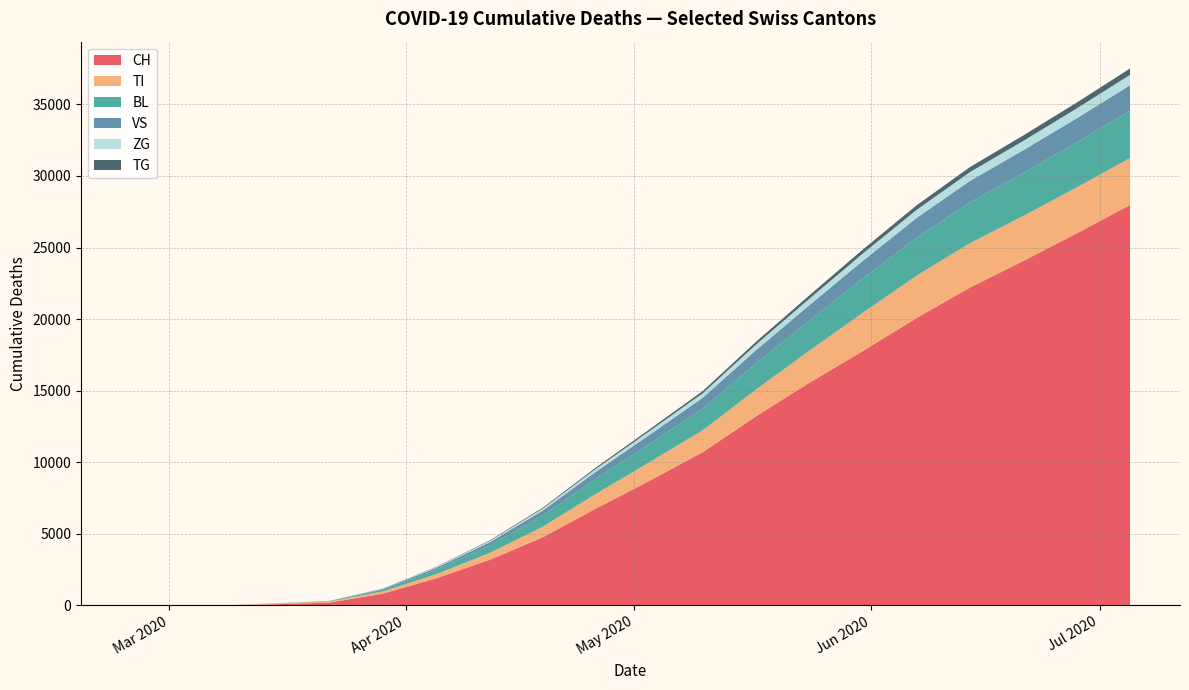

Reading right to left, list all the values displayed in this chart.

CH: 2020-07-05=27978	2020-06-28=25985	2020-06-21=24060	2020-06-14=22202	2020-06-07=20076	2020-05-31=17778	2020-05-24=15565	2020-05-17=13226	2020-05-10=10711	2020-05-03=8702	2020-04-26=6773	2020-04-19=4756	2020-04-12=3173	2020-04-05=1887	2020-03-29=813	2020-03-22=192	2020-03-15=76	2020-03-08=0	2020-03-01=0	2020-02-25=0
TI: 2020-07-05=3280	2020-06-28=3210	2020-06-21=3150	2020-06-14=3100	2020-06-07=2955	2020-05-31=2680	2020-05-24=2250	2020-05-17=1874	2020-05-10=1533	2020-05-03=1303	2020-04-26=1029	2020-04-19=741	2020-04-12=476	2020-04-05=287	2020-03-29=155	2020-03-22=70	2020-03-15=61	2020-03-08=0	2020-03-01=0	2020-02-25=0
BL: 2020-07-05=3300	2020-06-28=3150	2020-06-21=3000	2020-06-14=2850	2020-06-07=2650	2020-05-31=2400	2020-05-24=2100	2020-05-17=1820	2020-05-10=1510	2020-05-03=1280	2020-04-26=1052	2020-04-19=778	2020-04-12=523	2020-04-05=309	2020-03-29=123	2020-03-22=25	2020-03-15=5	2020-03-08=0	2020-03-01=0	2020-02-25=0
VS: 2020-07-05=1780	2020-06-28=1680	2020-06-21=1590	2020-06-14=1500	2020-06-07=1380	2020-05-31=1230	2020-05-24=1080	2020-05-17=930	2020-05-10=763	2020-05-03=630	2020-04-26=498	2020-04-19=348	2020-04-12=225	2020-04-05=130	2020-03-29=54	2020-03-22=19	2020-03-15=6	2020-03-08=0	2020-03-01=0	2020-02-25=0
ZG: 2020-07-05=730	2020-06-28=690	2020-06-21=650	2020-06-14=615	2020-06-07=565	2020-05-31=510	2020-05-24=450	2020-05-17=390	2020-05-10=315	2020-05-03=260	2020-04-26=198	2020-04-19=140	2020-04-12=95	2020-04-05=55	2020-03-29=21	2020-03-22=5	2020-03-15=0	2020-03-08=0	2020-03-01=0	2020-02-25=0
TG: 2020-07-05=440	2020-06-28=410	2020-06-21=380	2020-06-14=352	2020-06-07=318	2020-05-31=278	2020-05-24=235	2020-05-17=195	2020-05-10=155	2020-05-03=122	2020-04-26=92	2020-04-19=62	2020-04-12=38	2020-04-05=20	2020-03-29=6	2020-03-22=0	2020-03-15=0	2020-03-08=0	2020-03-01=0	2020-02-25=0